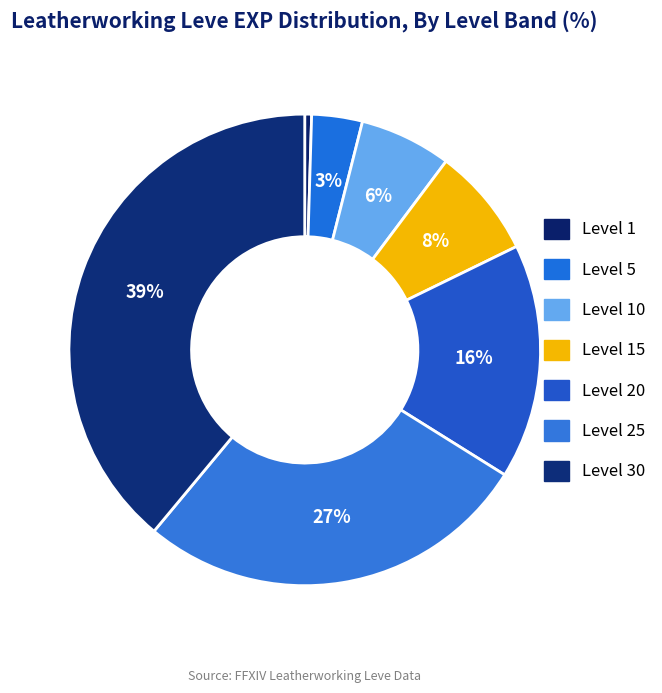

Count the number of slices in the pie.

7